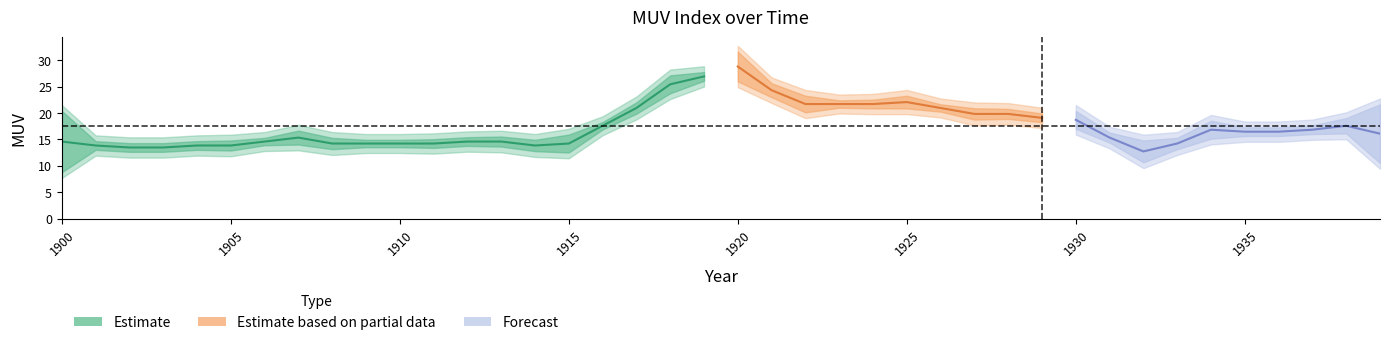

Rank the categories by value from lowest to highest.

1932, 1902, 1903, 1901, 1904, 1905, 1914, 1908, 1909, 1910, 1911, 1915, 1933, 1900, 1906, 1912, 1913, 1907, 1931, 1939, 1935, 1936, 1934, 1937, 1916, 1938, 1930, 1929, 1927, 1928, 1917, 1926, 1922, 1923, 1924, 1925, 1921, 1918, 1919, 1920